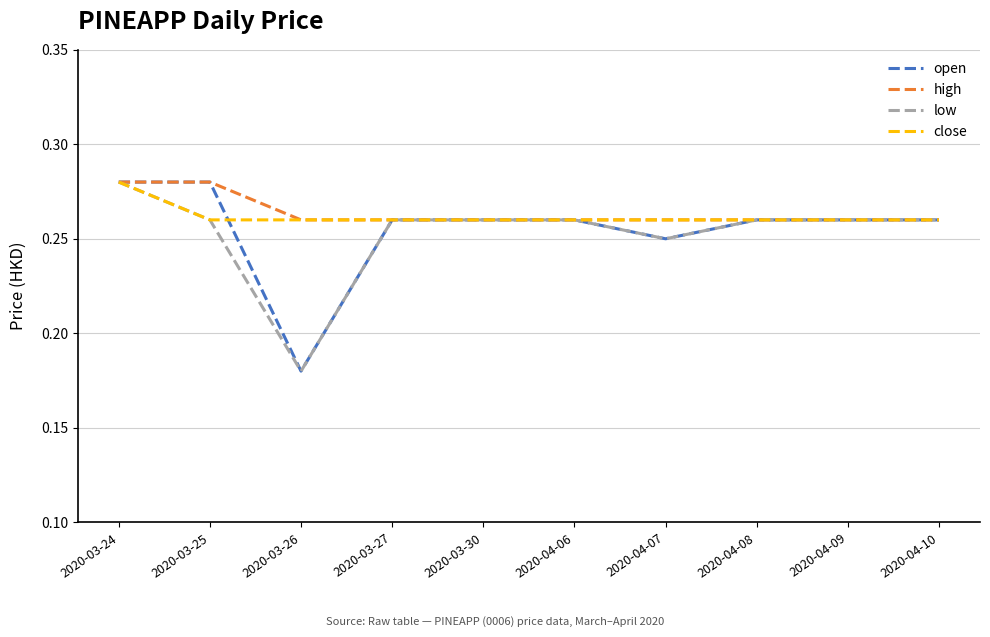

At how many categories does at least one series exceed 0?

10